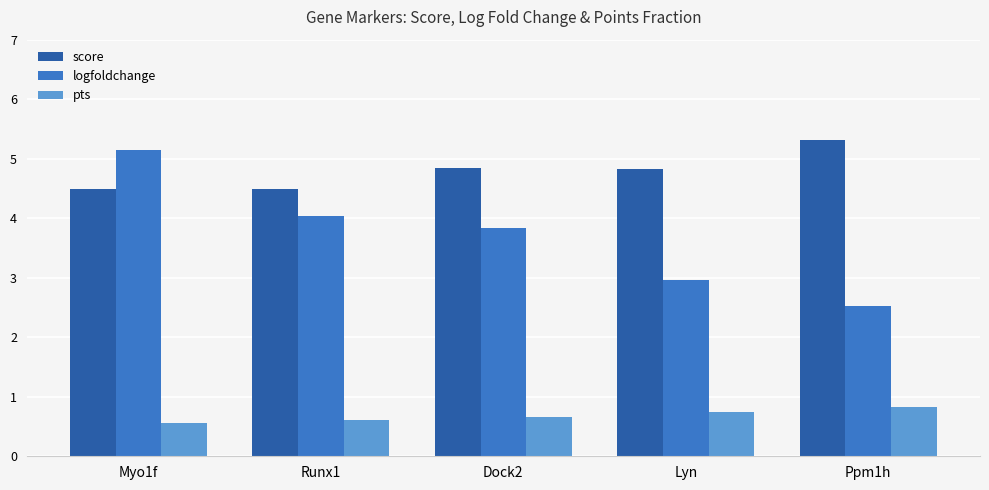

Which series changed the most between Runx1 and Lyn?

logfoldchange